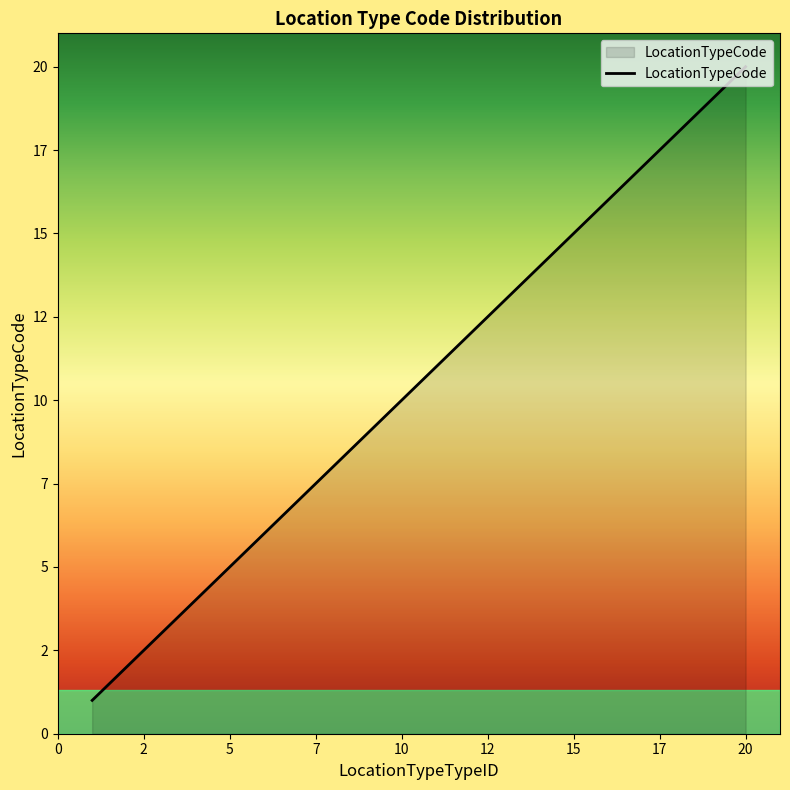

What is the value of the 4th point from the left?

4